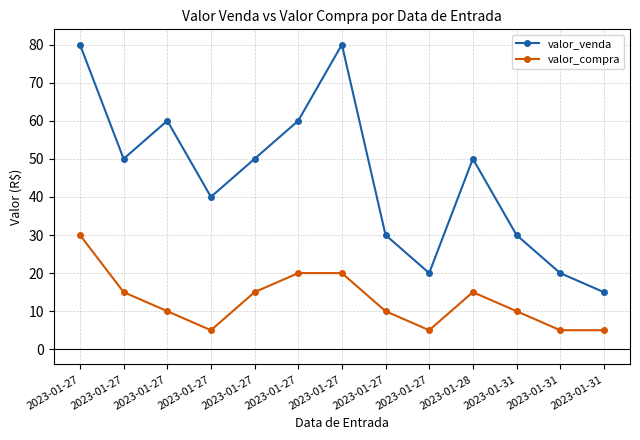

How many distinct data groups are displayed?

2